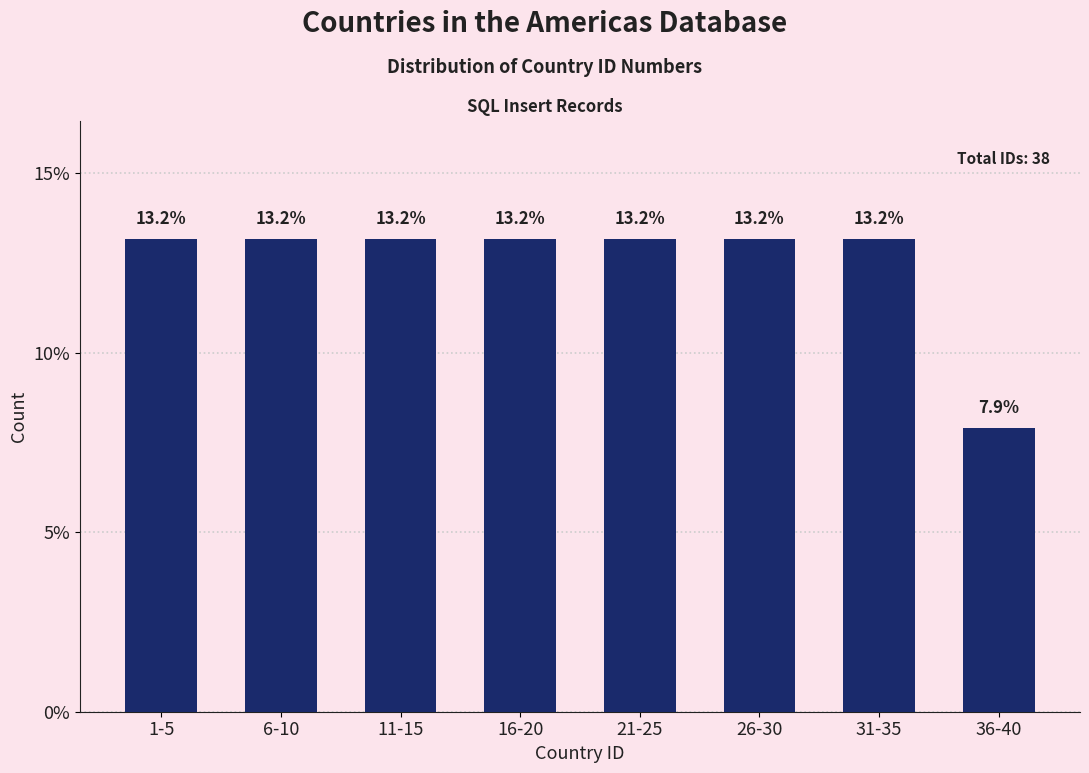

Reading left to right, list all the values displayed in this chart.

13.2	13.2	13.2	13.2	13.2	13.2	13.2	7.9